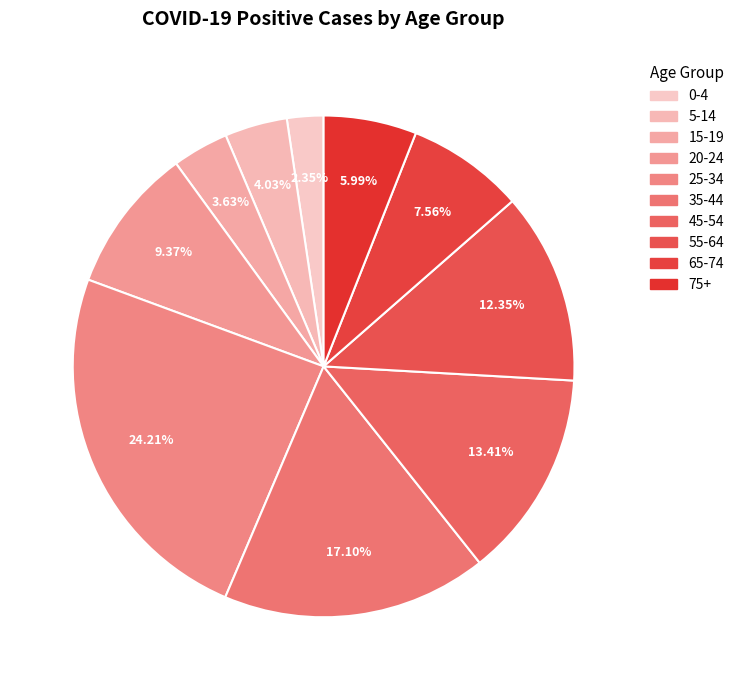

Rank the categories by value from highest to lowest.

25-34, 35-44, 45-54, 55-64, 20-24, 65-74, 75+, 5-14, 15-19, 0-4